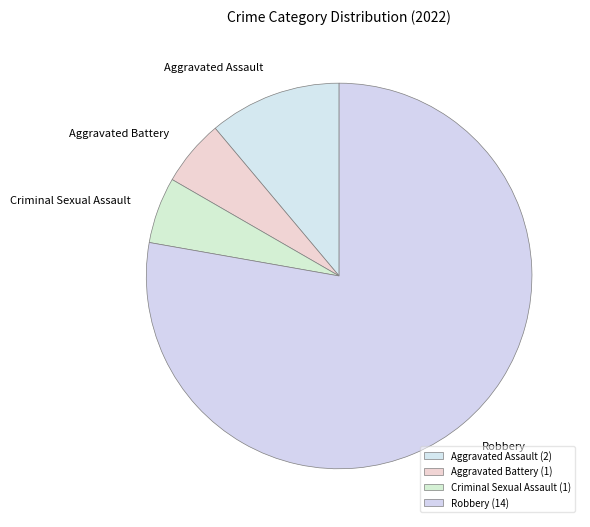

What is the largest slice in the pie chart?

Robbery